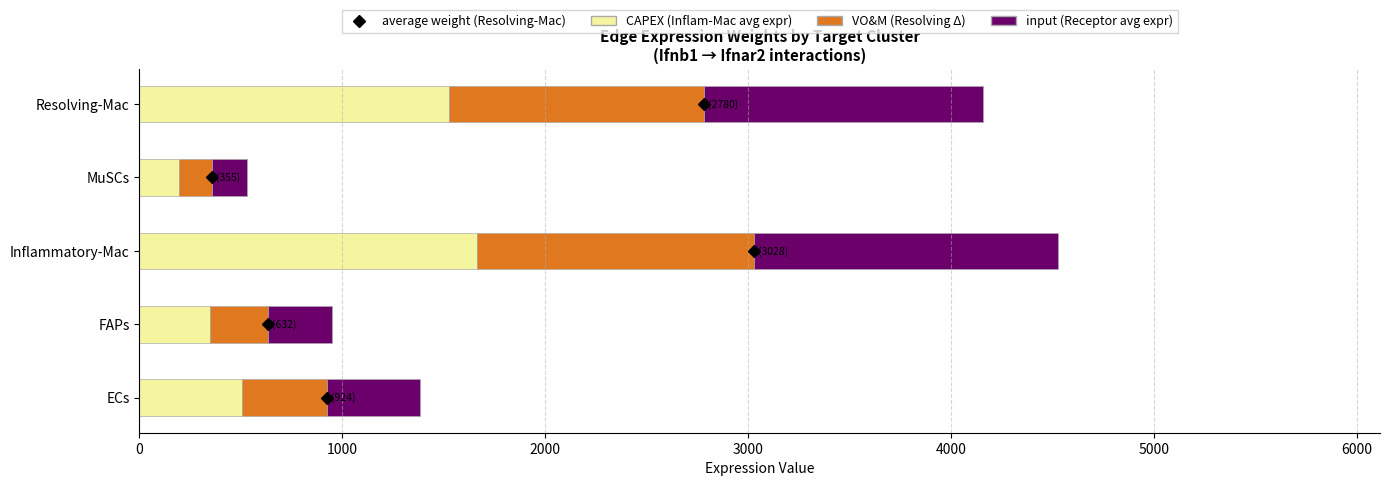

What is the total value across all series at FAPs?

946.3